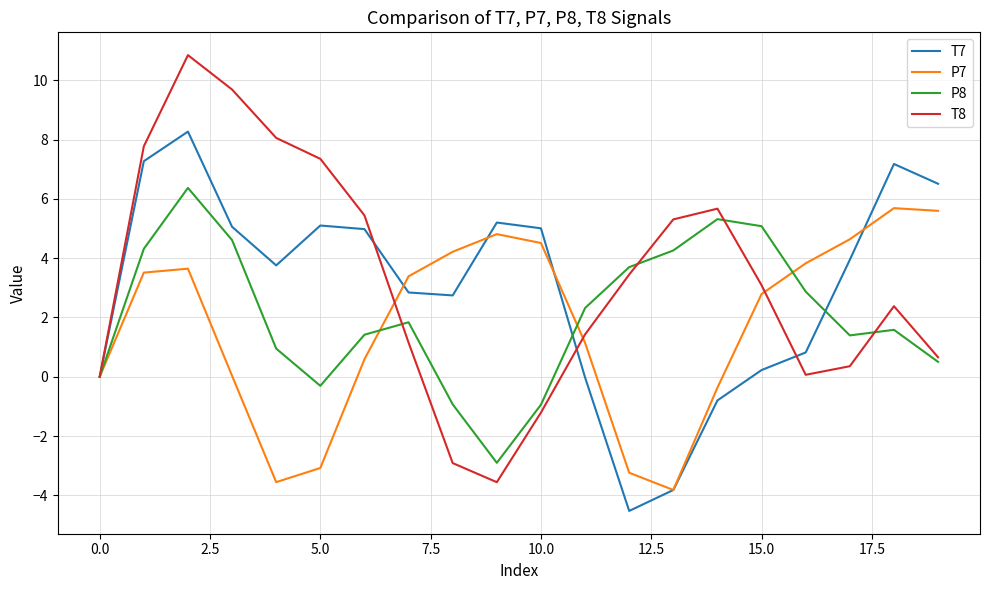

How many lines are shown in the chart?

4